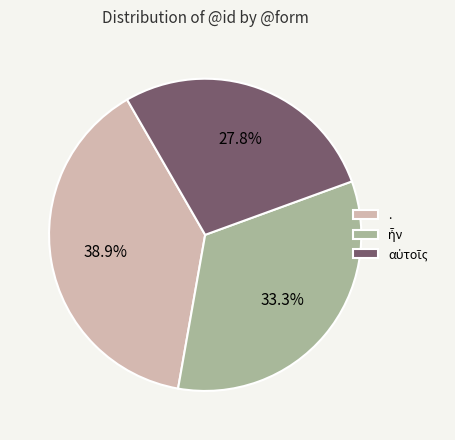

How many slices are in this pie chart?

3